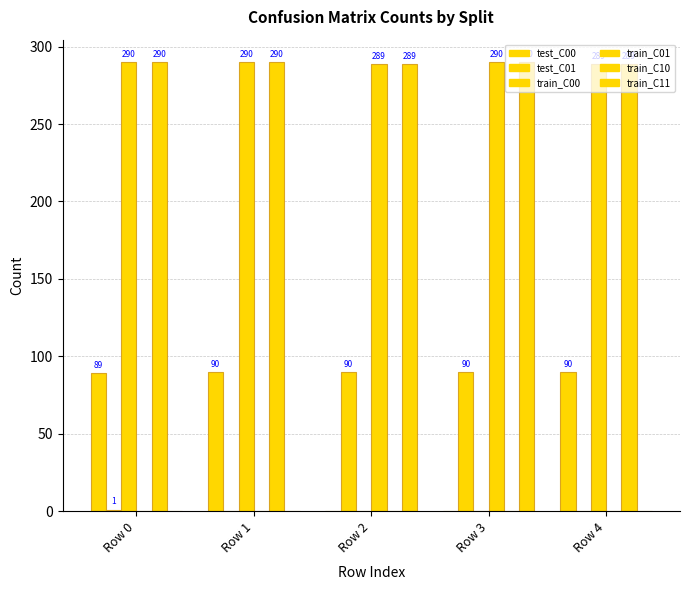

Does the chart contain stacked bars?

No